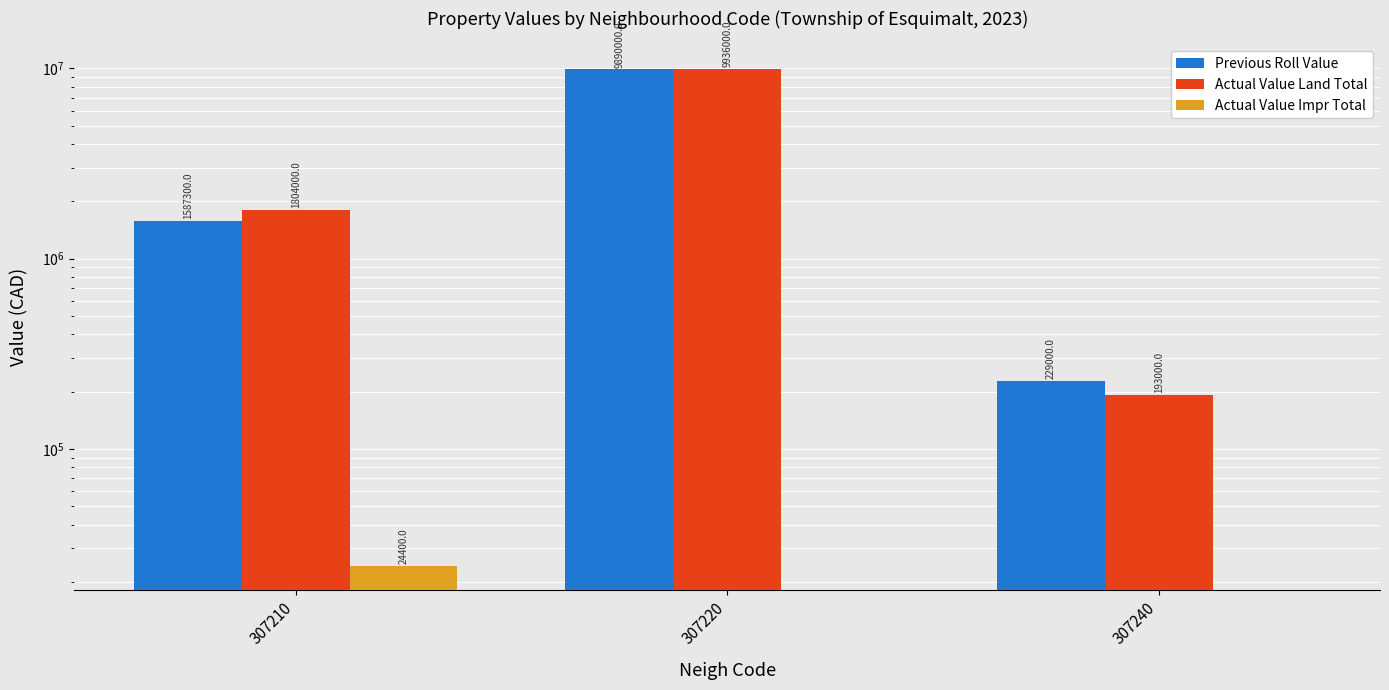

Reading left to right, extract all data points from this chart.

Previous Roll Value: 307210=1587300	307220=9890000	307240=229000
Actual Value Land Total: 307210=1804000	307220=9936000	307240=193000
Actual Value Impr Total: 307210=24400	307220=0	307240=0